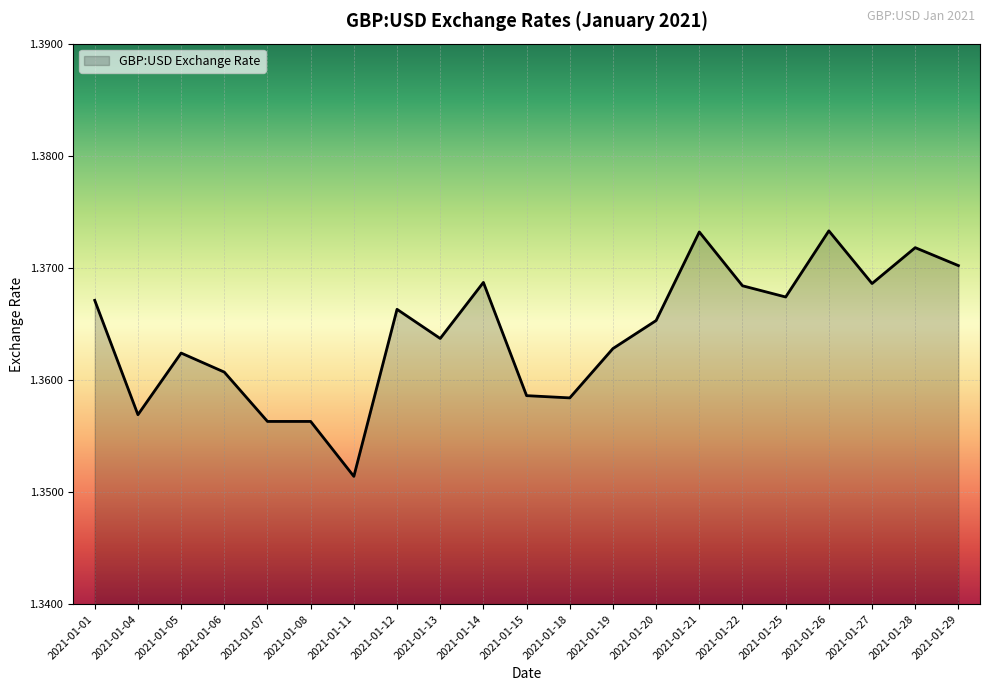

Which label corresponds to the smallest value in the chart?

2021-01-11